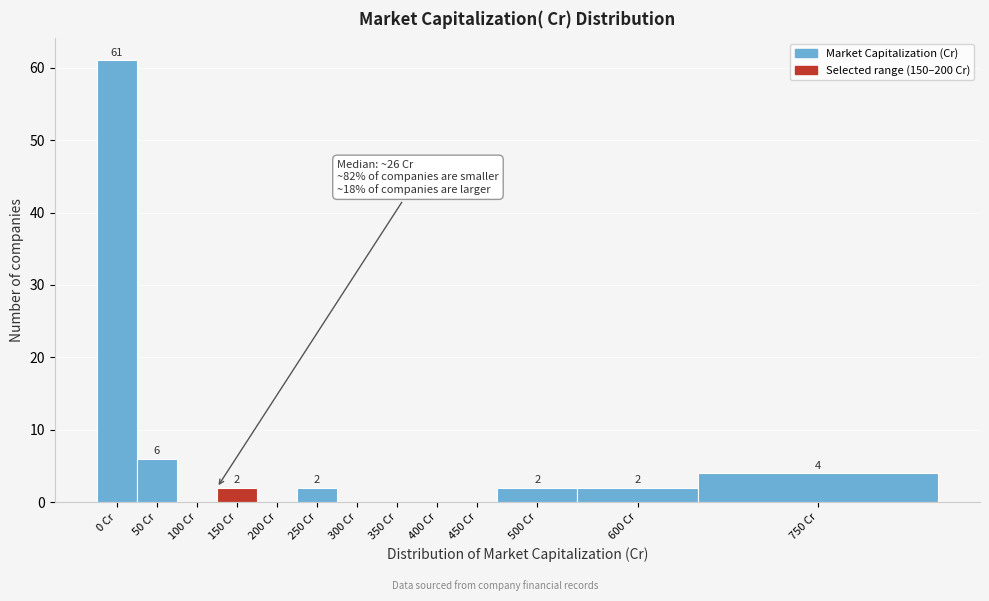

Reading left to right, list all the values displayed in this chart.

0 Cr=61	50 Cr=6	100 Cr=0	150 Cr=2	200 Cr=0	250 Cr=2	300 Cr=0	350 Cr=0	400 Cr=0	450 Cr=0	500 Cr=2	600 Cr=2	750 Cr=4